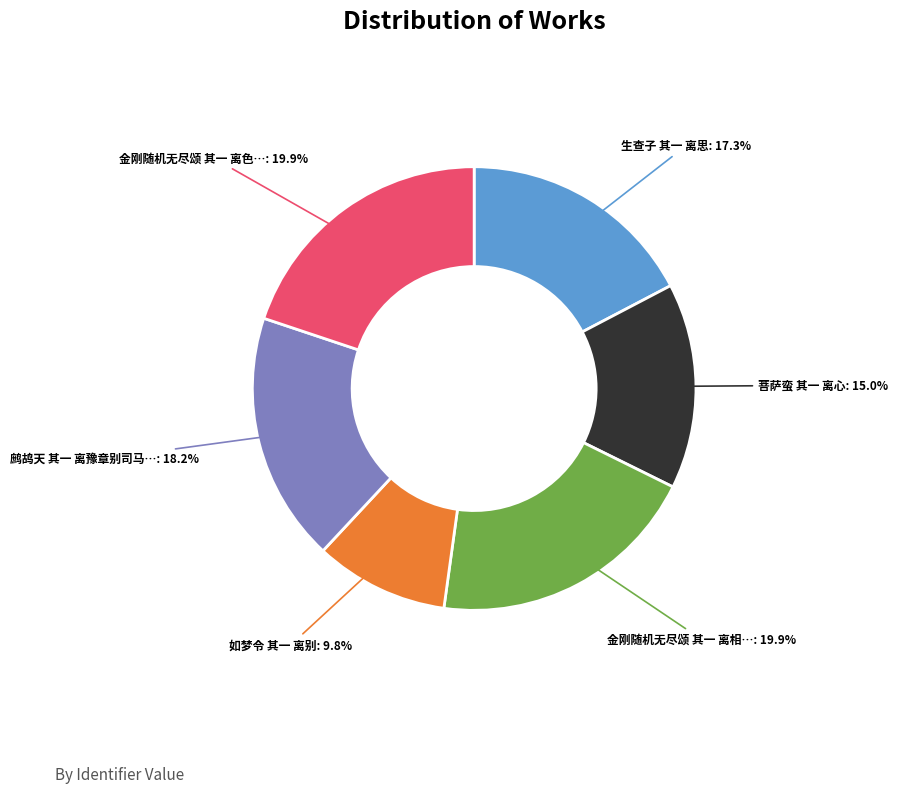

Is there a majority slice in this chart?

No